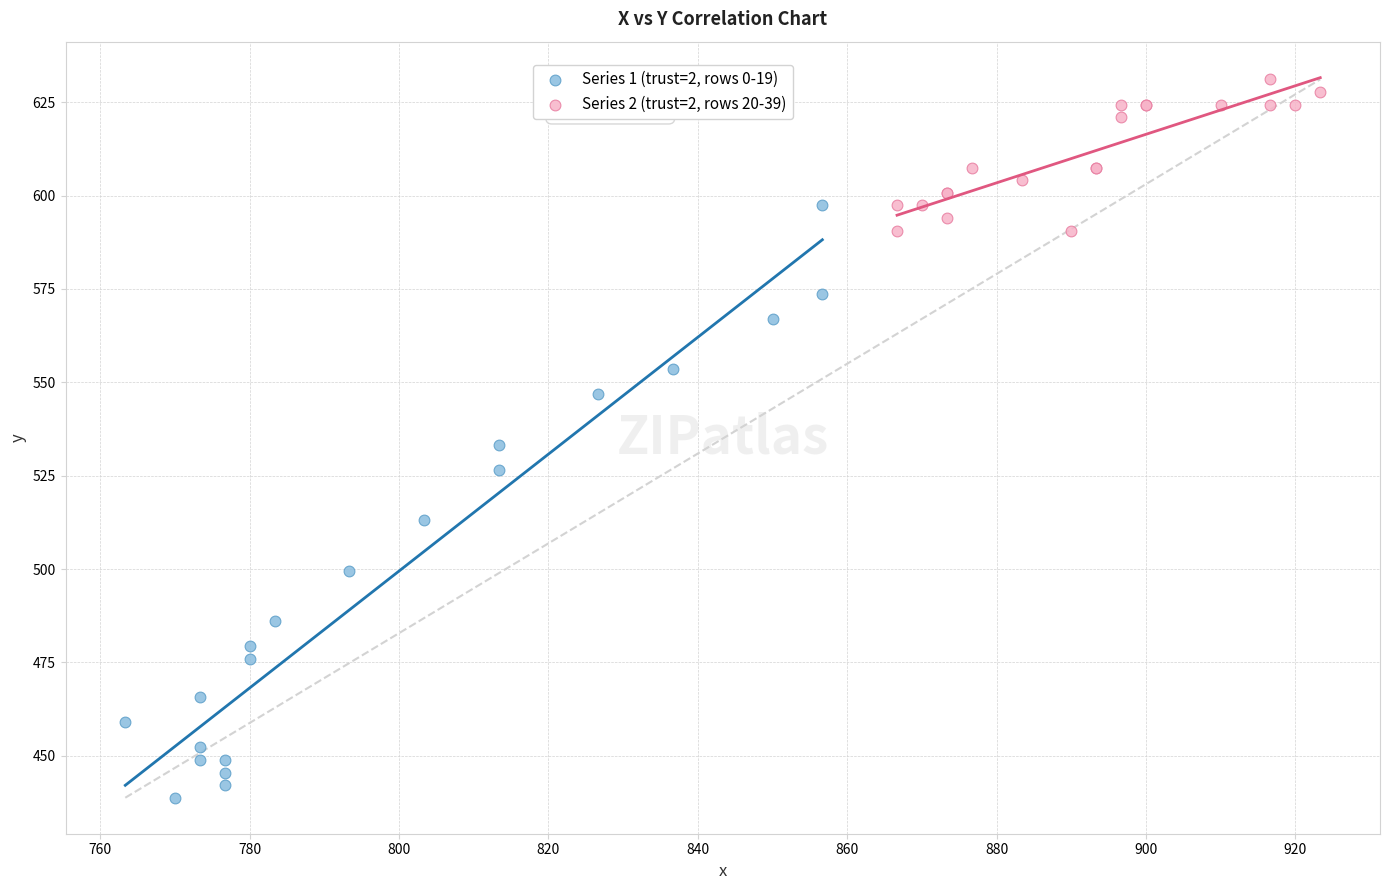

Which series reaches the minimum Y coordinate?

Series 1 (trust=2, rows 0-19)